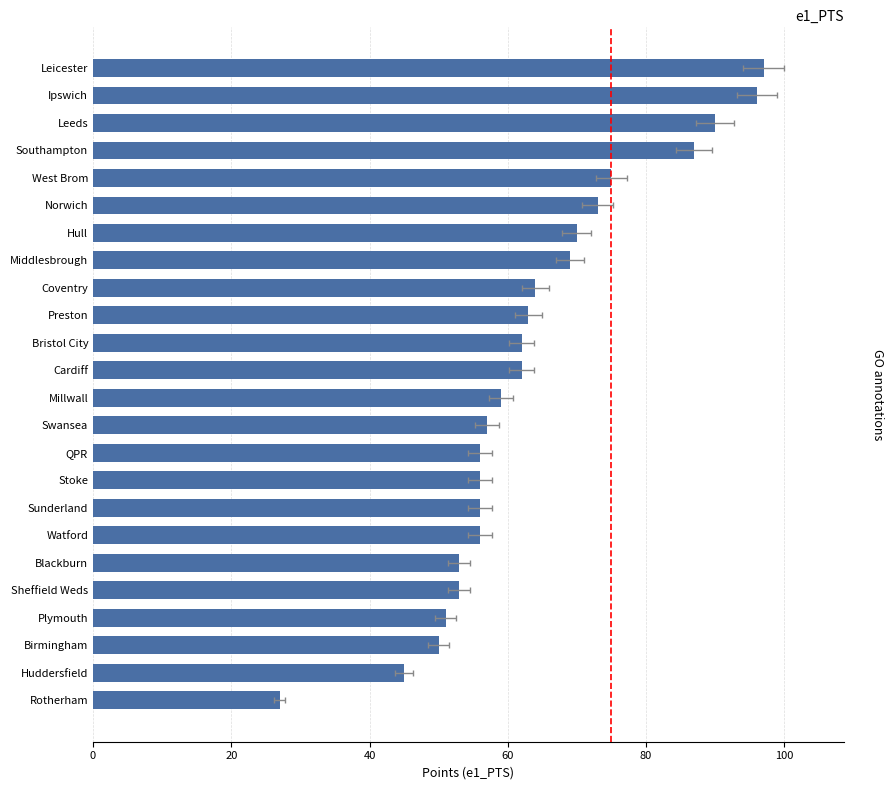

Reading right to left, list all the values displayed in this chart.

97	96	90	87	75	73	70	69	64	63	62	62	59	57	56	56	56	56	53	53	51	50	45	27